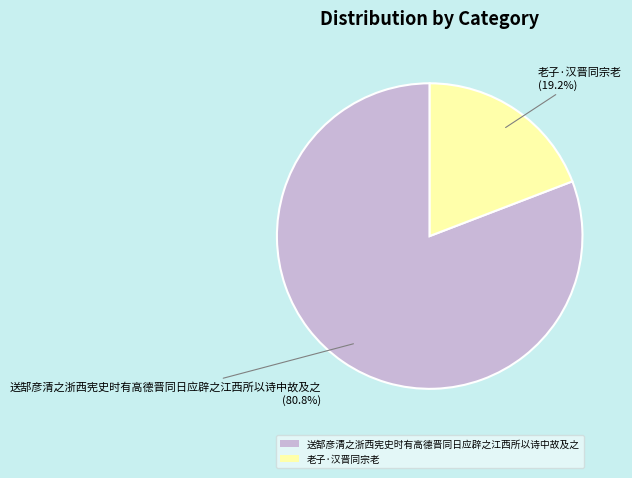

What is the majority slice?

送郜彦清之浙西宪史时有高德晋同日应辟之江西所以诗中故及之